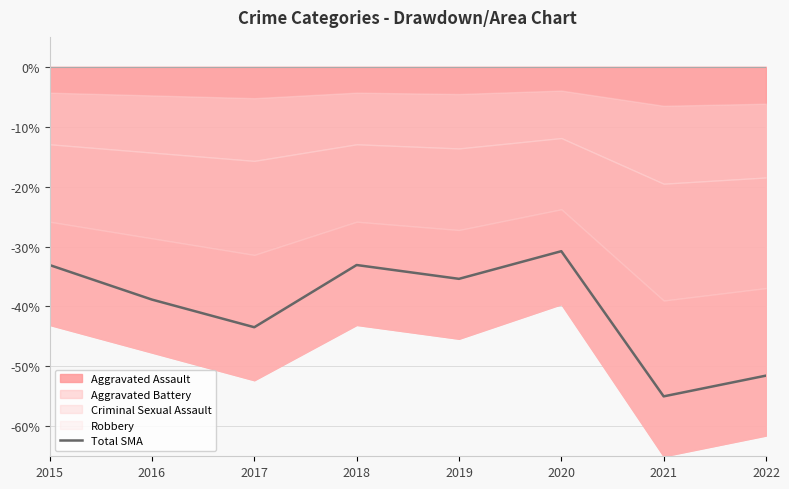

What is the sum of the values at 2022 and 2021?

-106.5